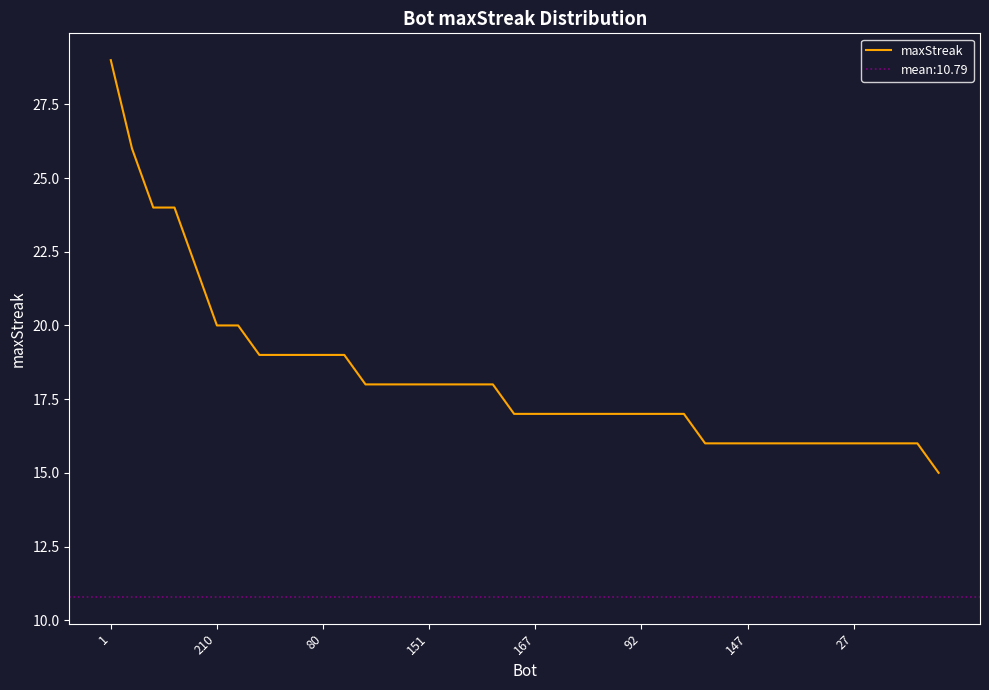

Is this an area chart (filled region under the line)?

No